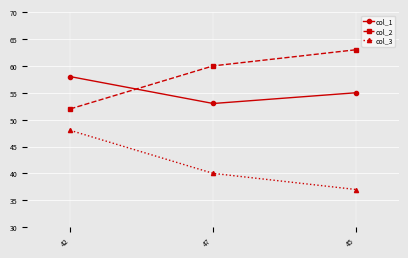

What is the difference between the col_2 values at 45 and 42?

11